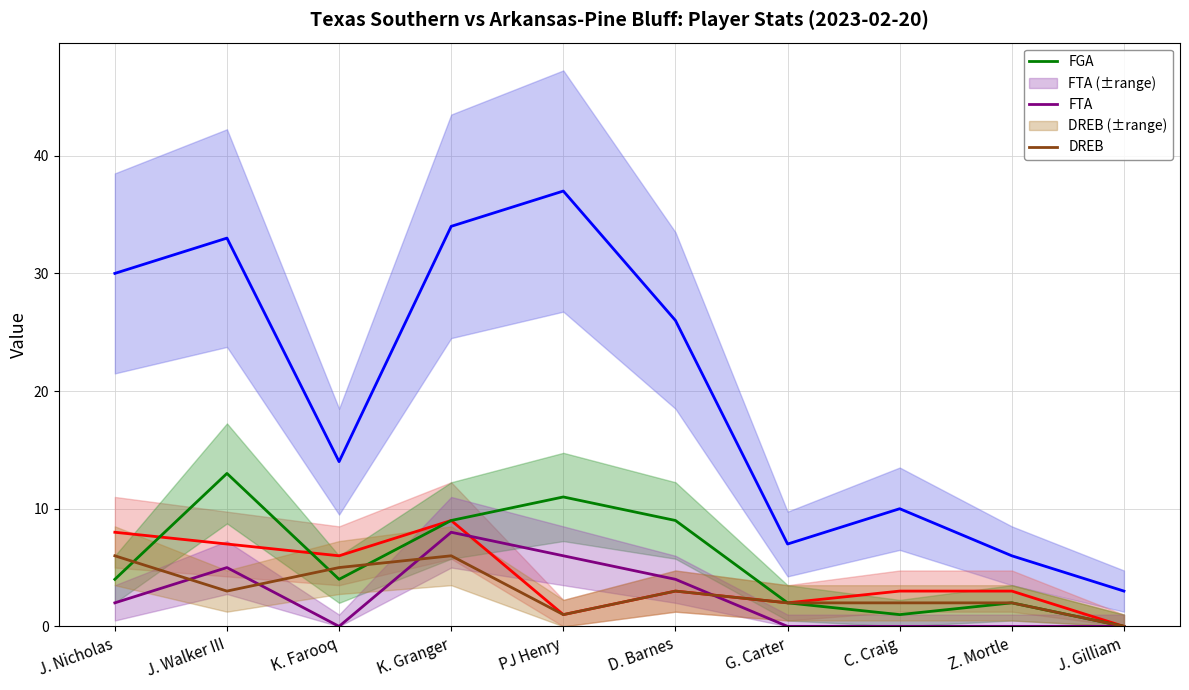

How many values in the FGA series exceed 4?

4